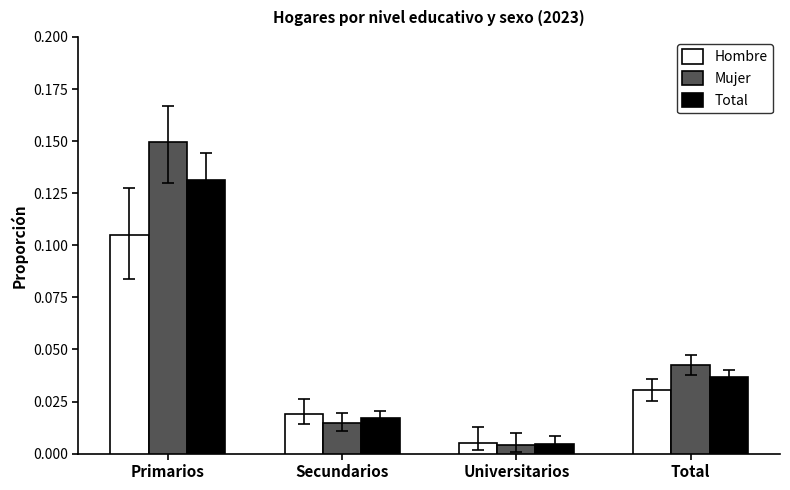

Which category has the lowest value in the Total series?

Universitarios